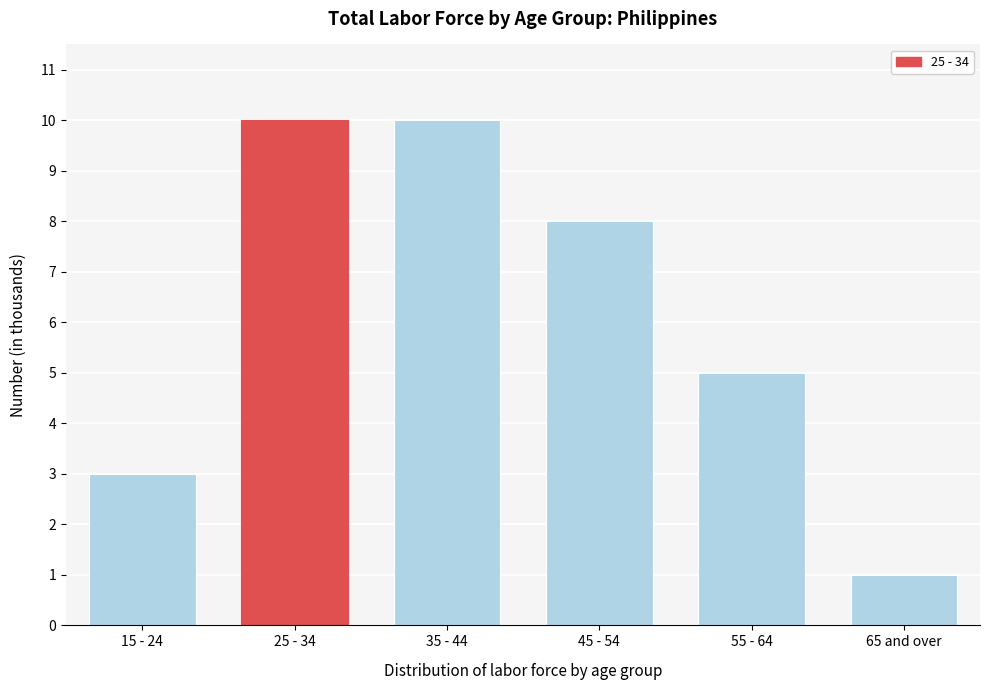

Reading left to right, transcribe all the data shown in this chart.

3	10	10	8	5	1